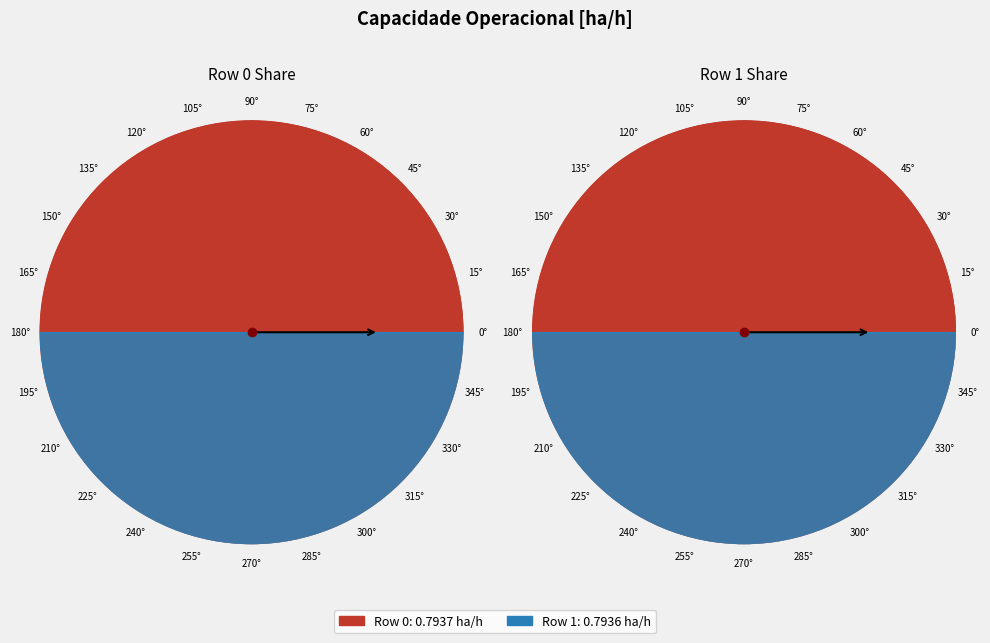

Do Row 0 and Row 1 together represent more than half of the pie?

Yes